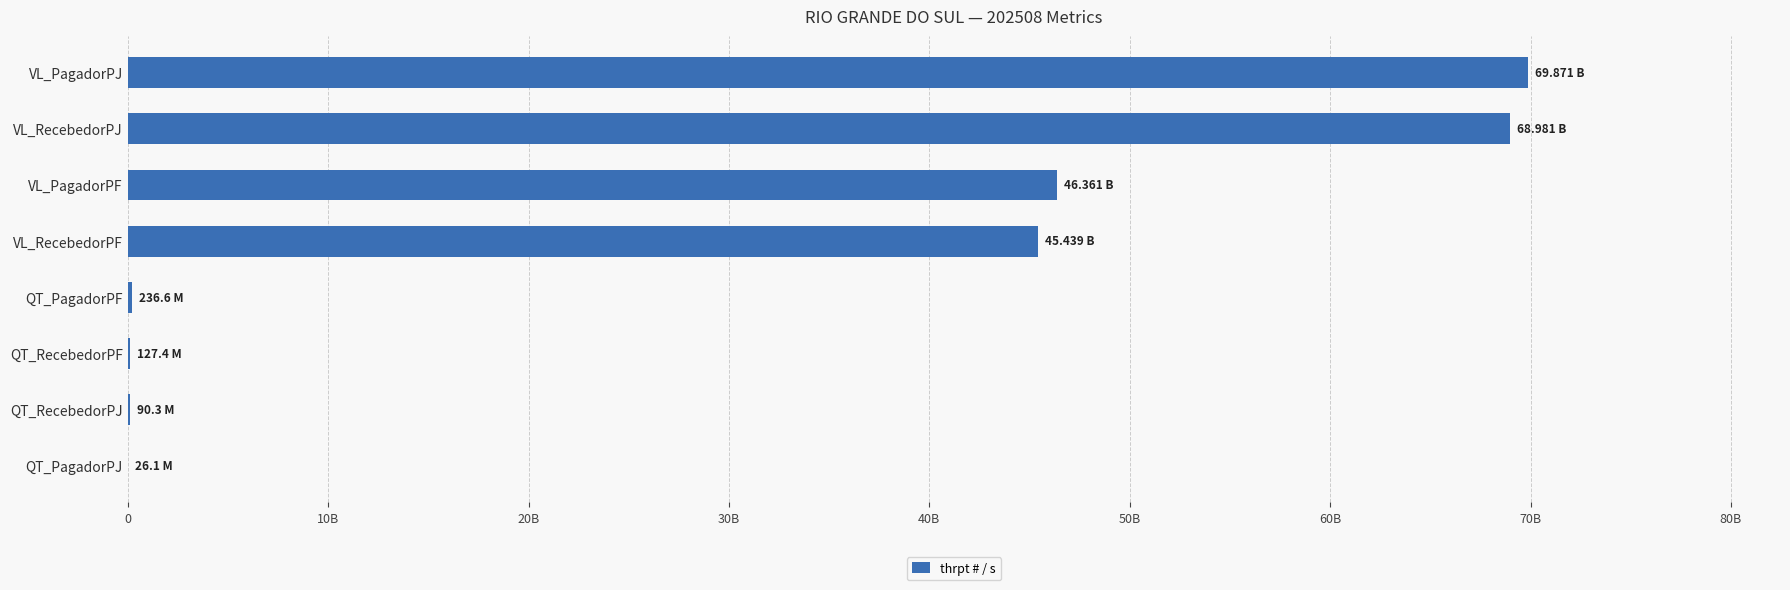

Are the bars horizontal?

Yes